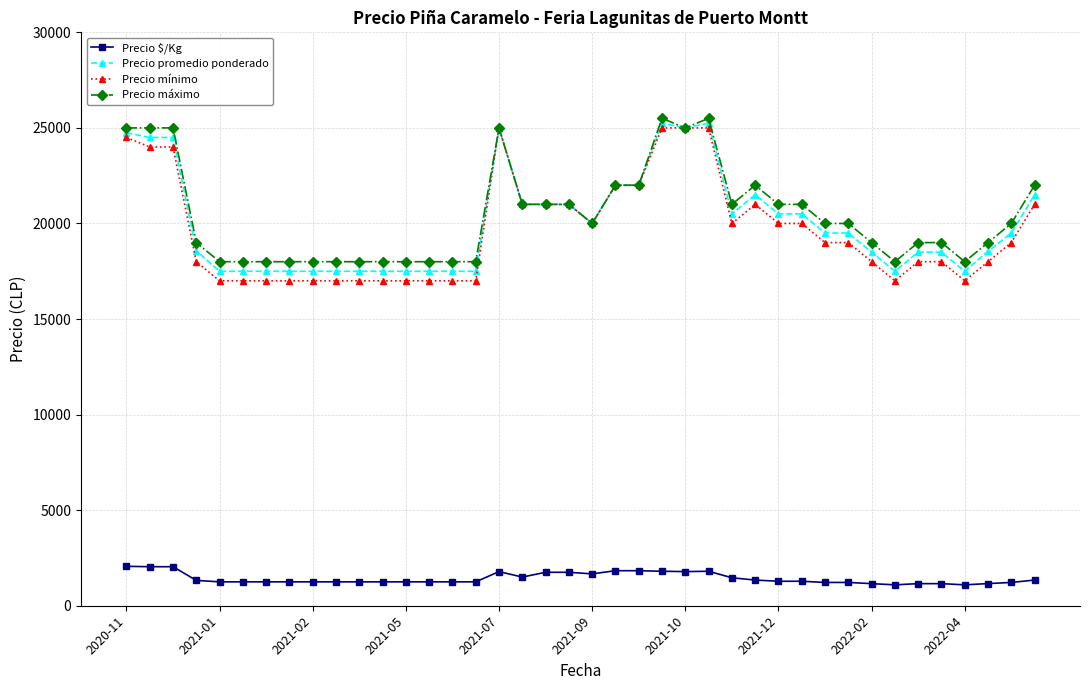

Rank the series by their maximum value, from lowest to highest.

Precio $/Kg, Precio mínimo, Precio promedio ponderado, Precio máximo